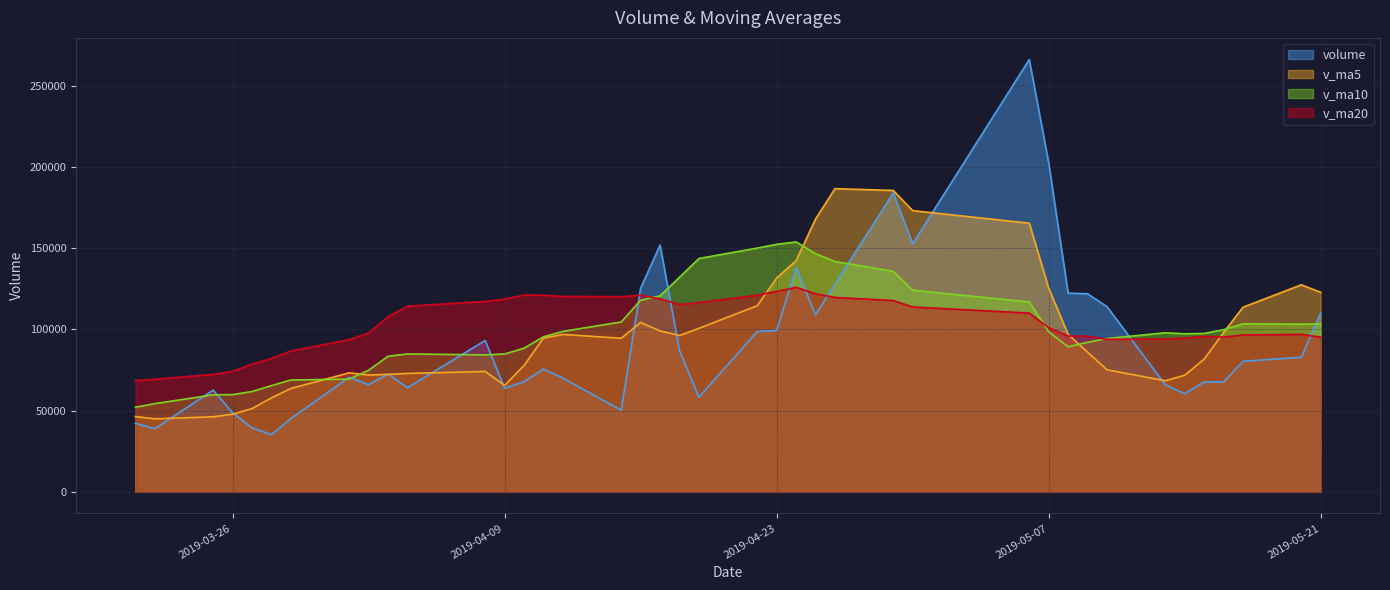

What is the greatest value displayed?

266238.7